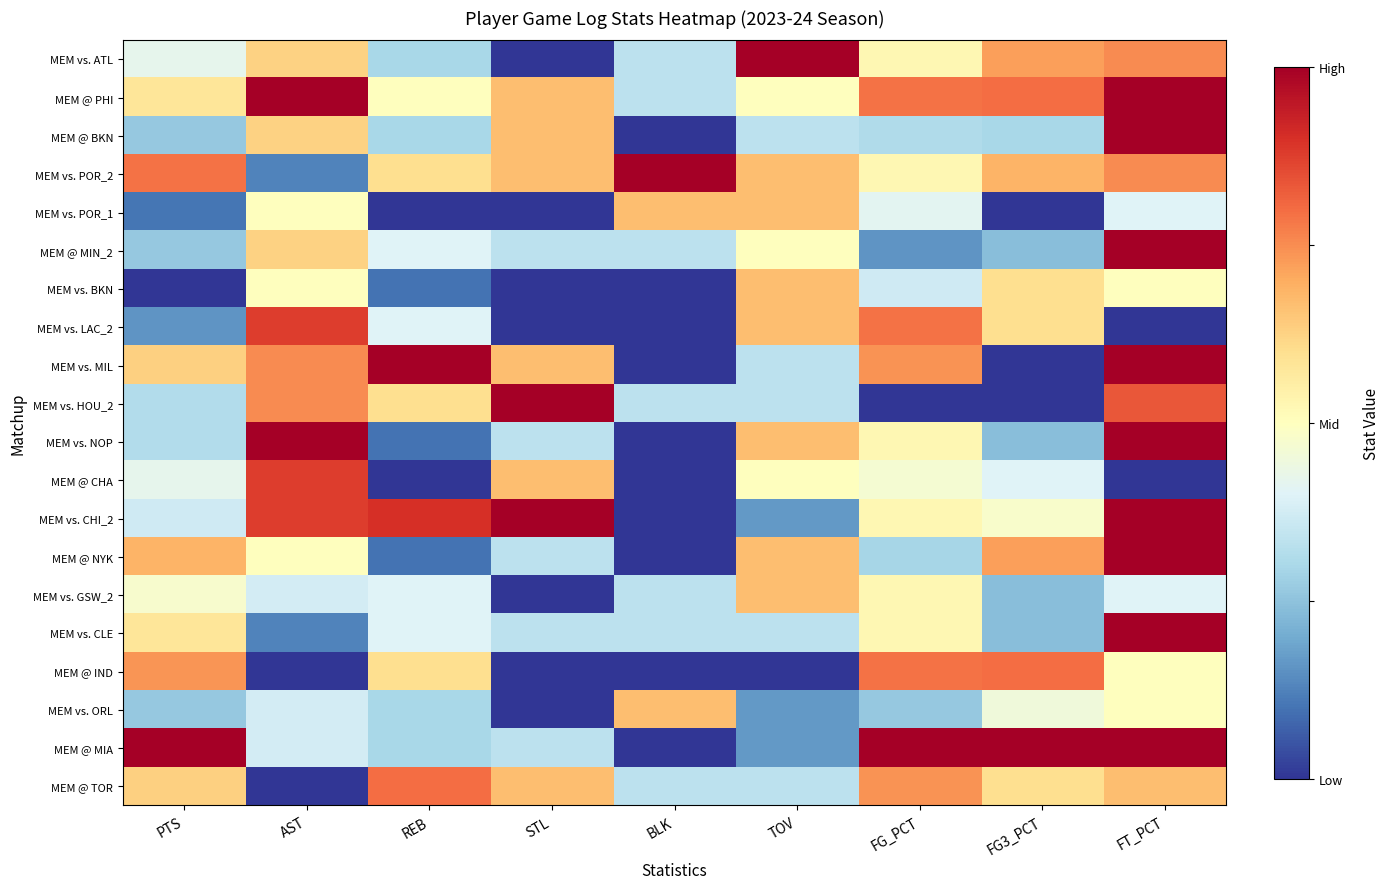

At how many categories does at least one series exceed 0?

9